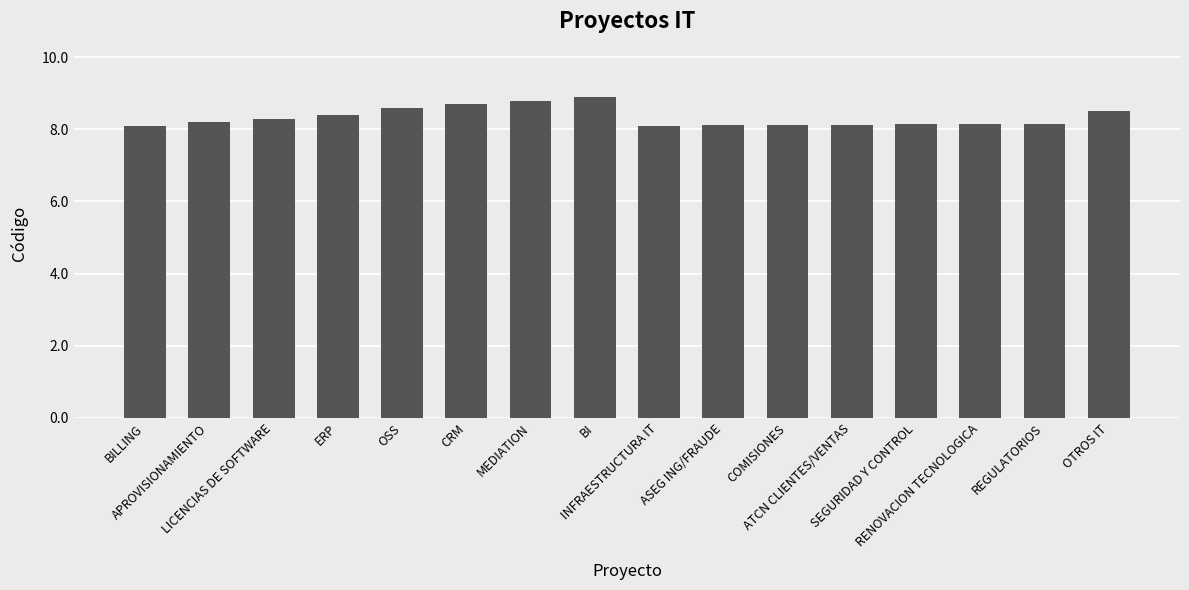

The chart shows a value of 8.1 at ATCN CLIENTES/VENTAS. True or false?

True